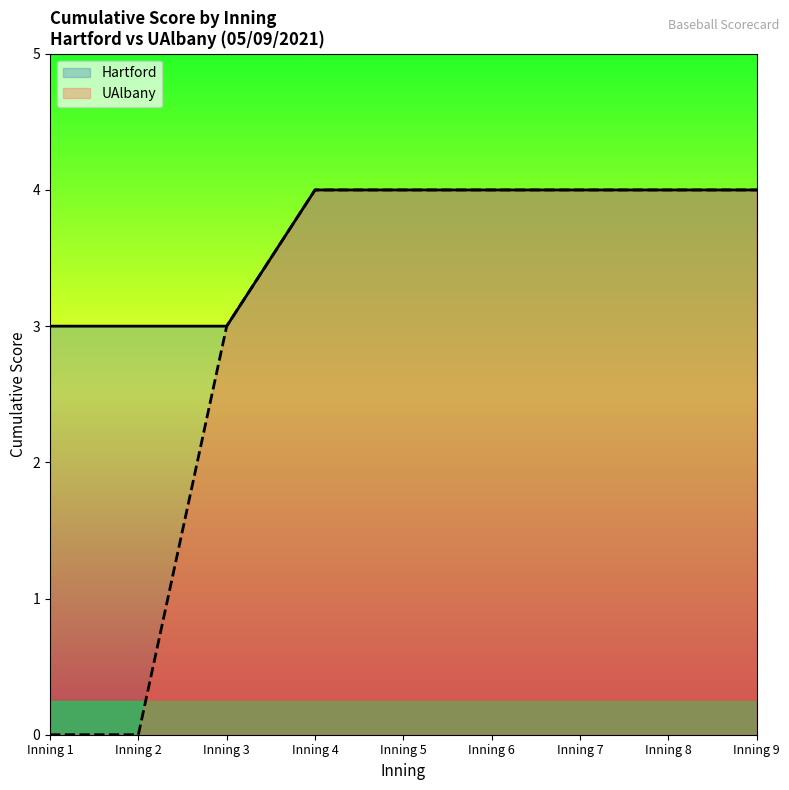

True or false: the data shows 0 at Inning 1.

True